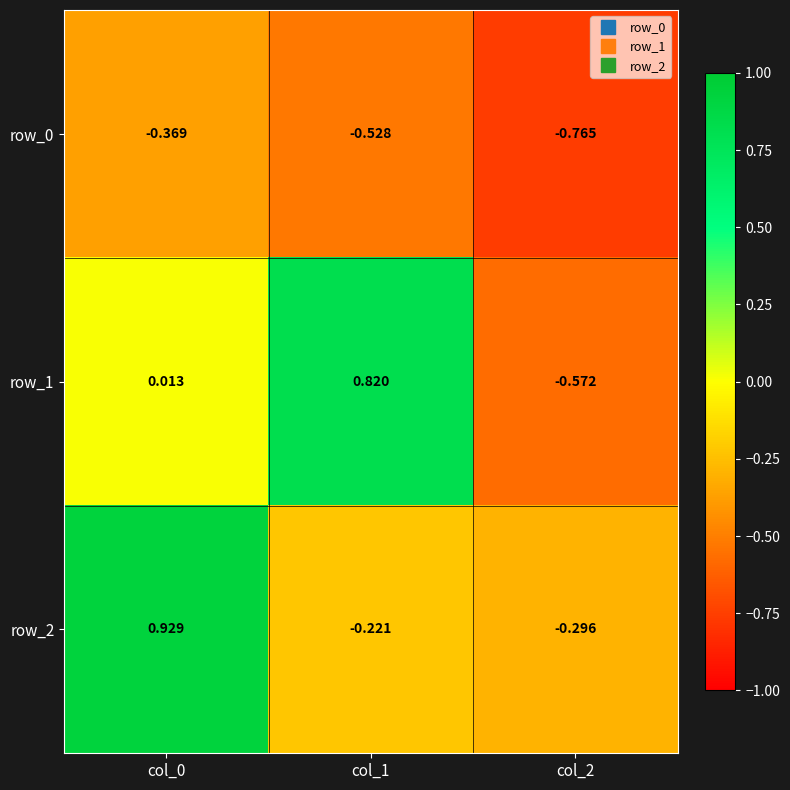

Which series has the largest total across all categories?

row_2